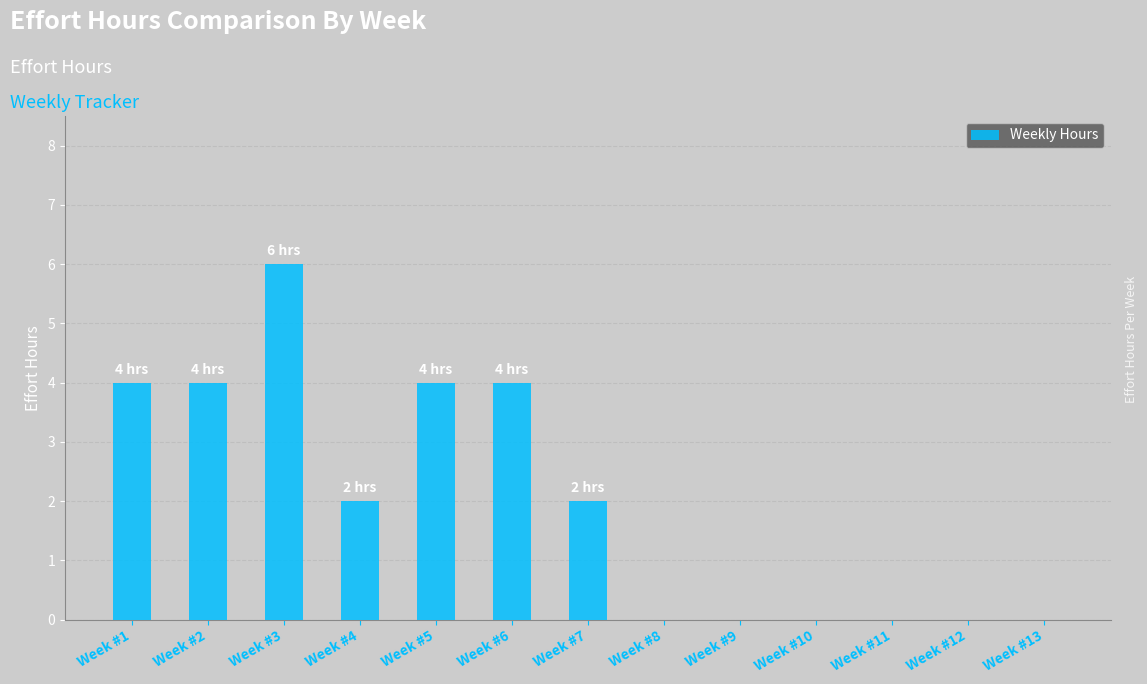

Does the chart contain stacked bars?

No